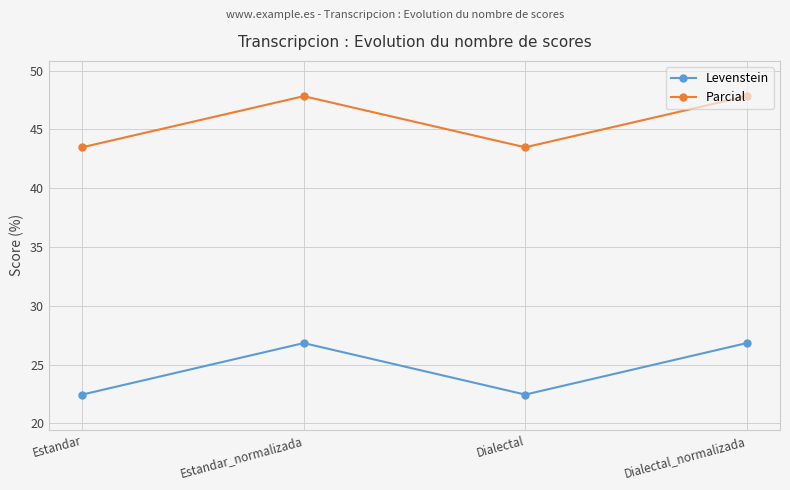

True or false: Parcial has more than 1 points higher than both neighbors.

False